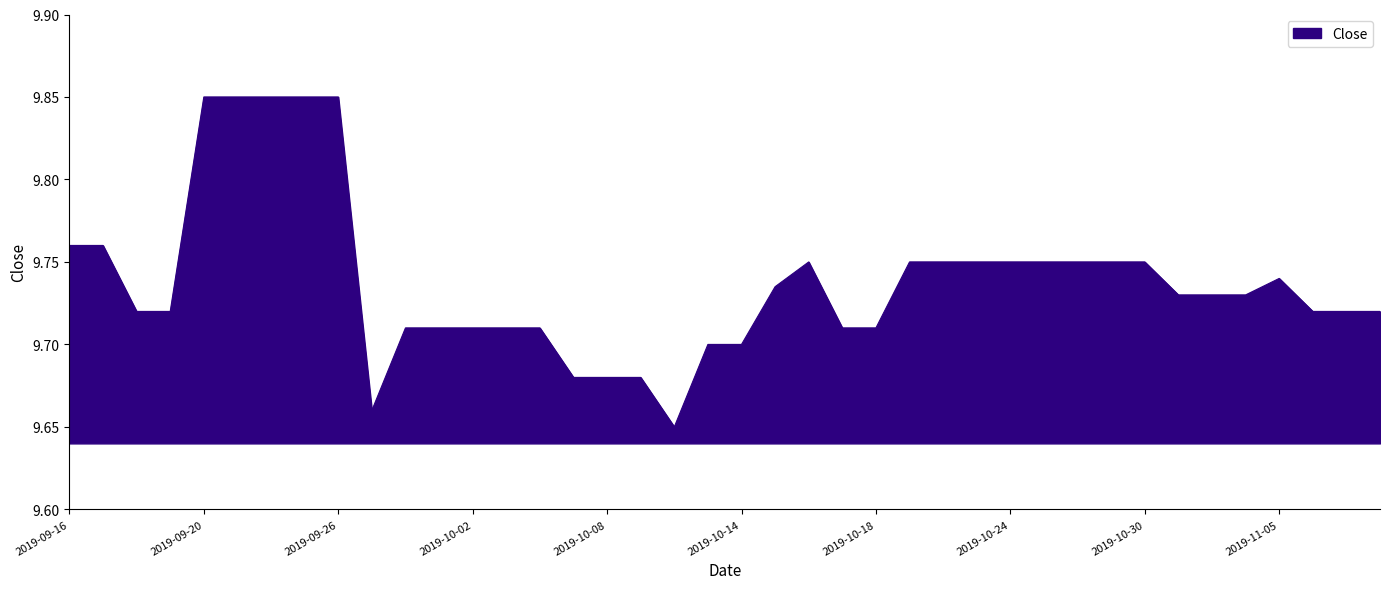

Rank the categories by value from lowest to highest.

2019-10-10, 2019-09-27, 2019-10-07, 2019-10-08, 2019-10-09, 2019-10-11, 2019-10-14, 2019-09-30, 2019-10-01, 2019-10-02, 2019-10-03, 2019-10-04, 2019-10-17, 2019-10-18, 2019-09-18, 2019-09-19, 2019-11-06, 2019-11-07, 2019-11-08, 2019-10-31, 2019-11-01, 2019-11-04, 2019-10-15, 2019-11-05, 2019-10-16, 2019-10-21, 2019-10-22, 2019-10-23, 2019-10-24, 2019-10-25, 2019-10-28, 2019-10-29, 2019-10-30, 2019-09-16, 2019-09-17, 2019-09-20, 2019-09-23, 2019-09-24, 2019-09-25, 2019-09-26